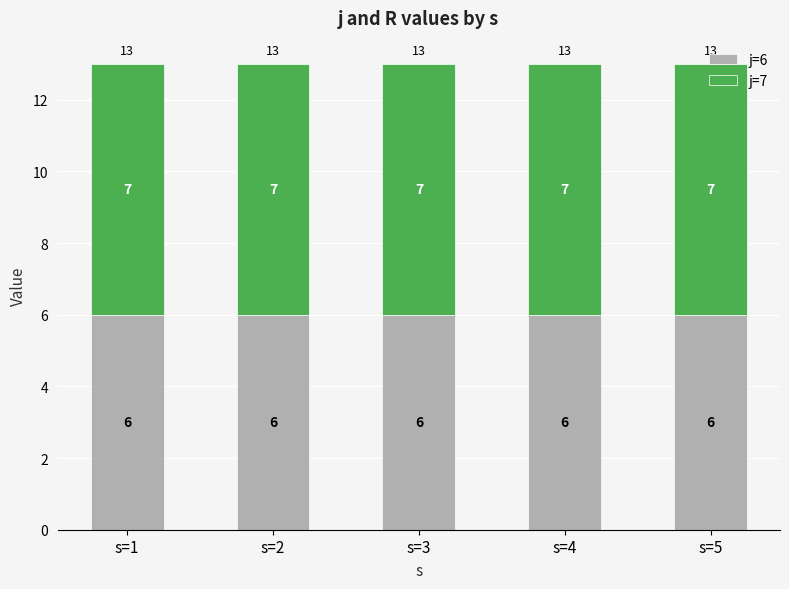

What is the approximate value of j=6 at s=5?

6